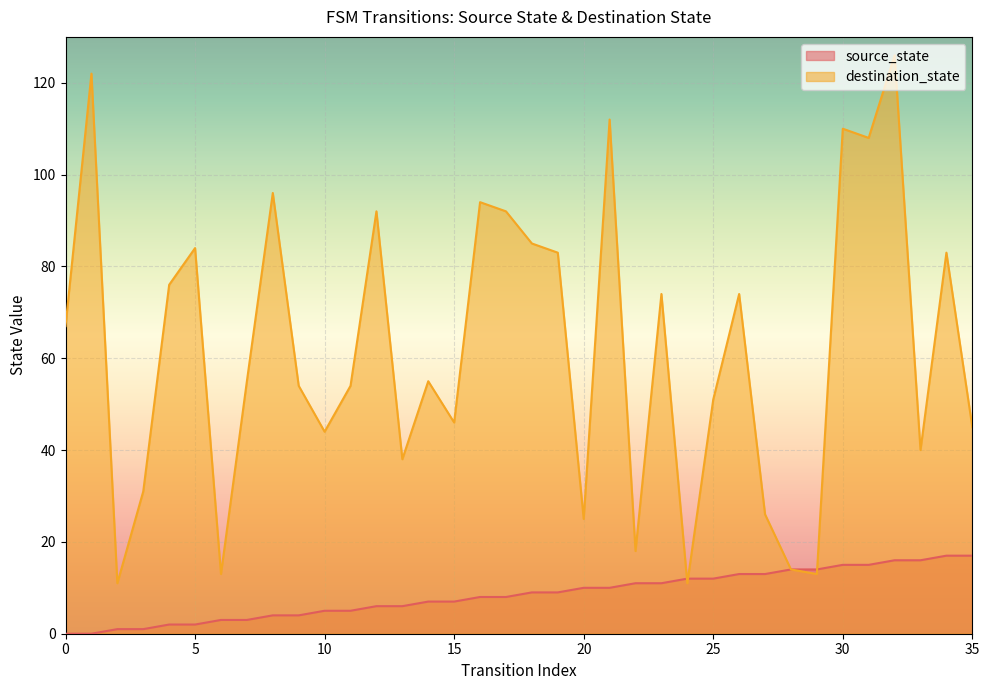

What are all the series names shown in the legend?

source_state, destination_state